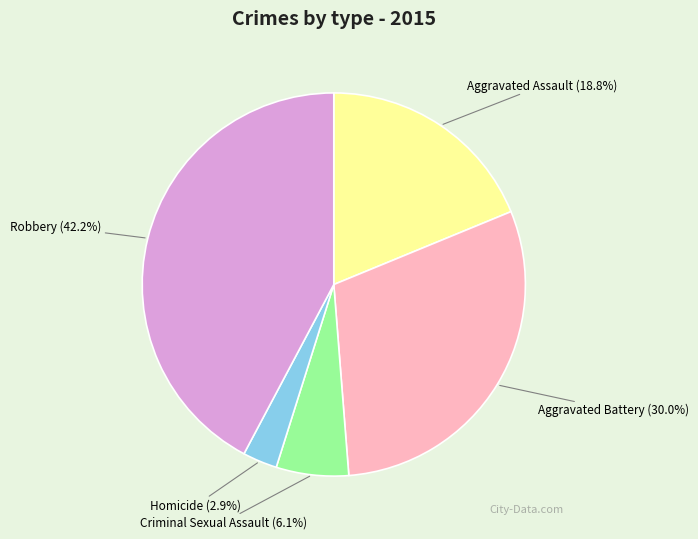

Does Robbery account for over 50% of the chart?

No